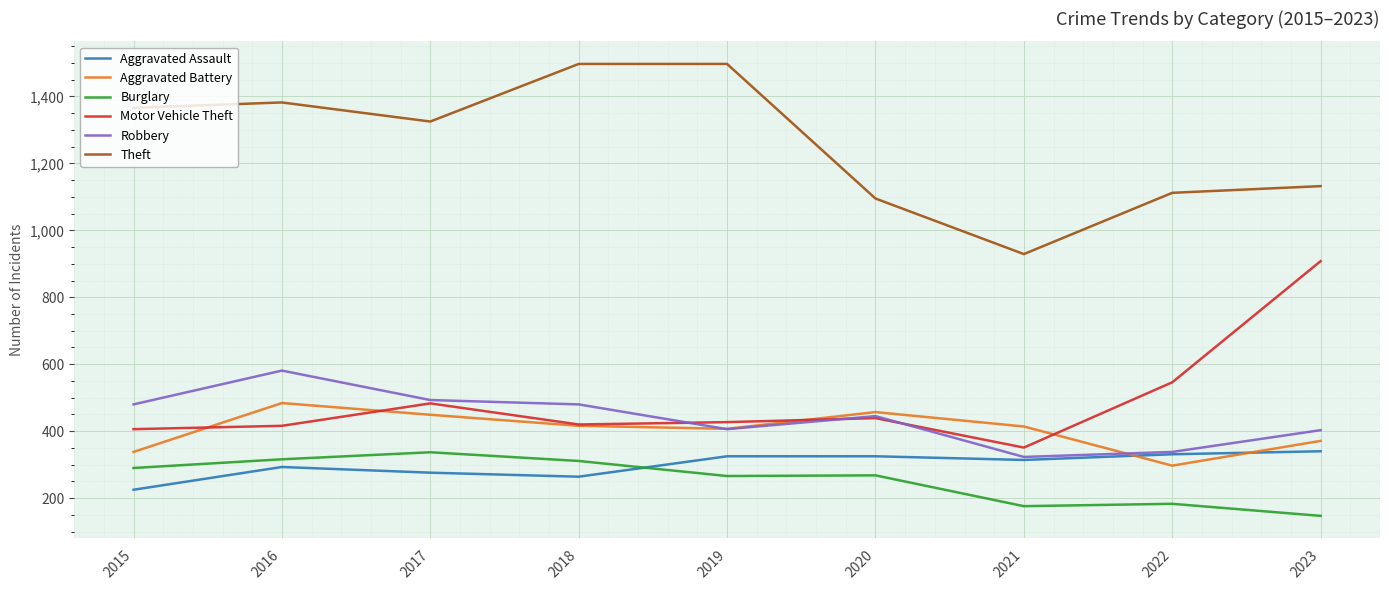

How many interior local valleys does the Aggravated Battery series have?

2